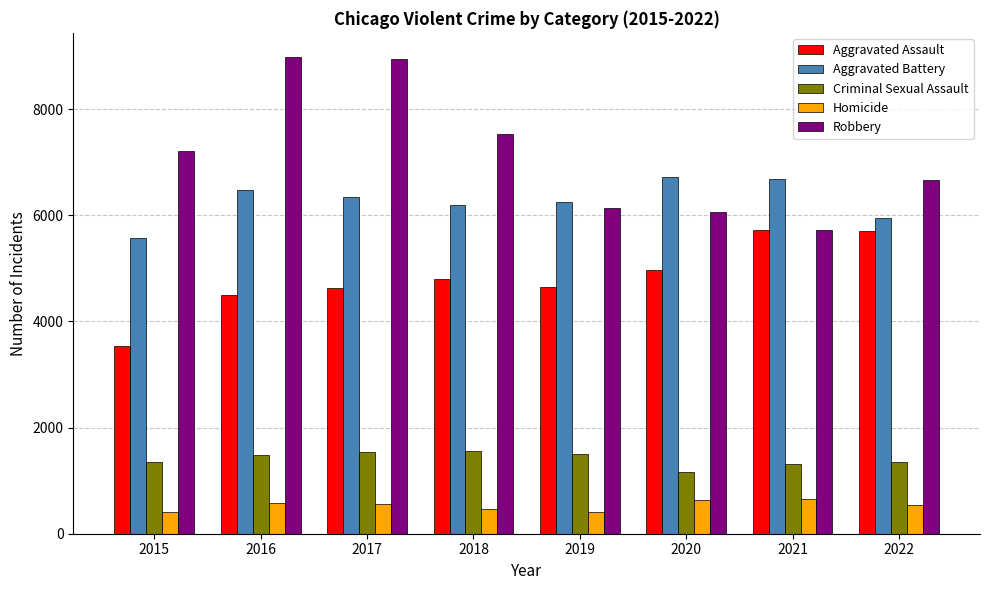

What is the maximum value shown in the chart?

8988